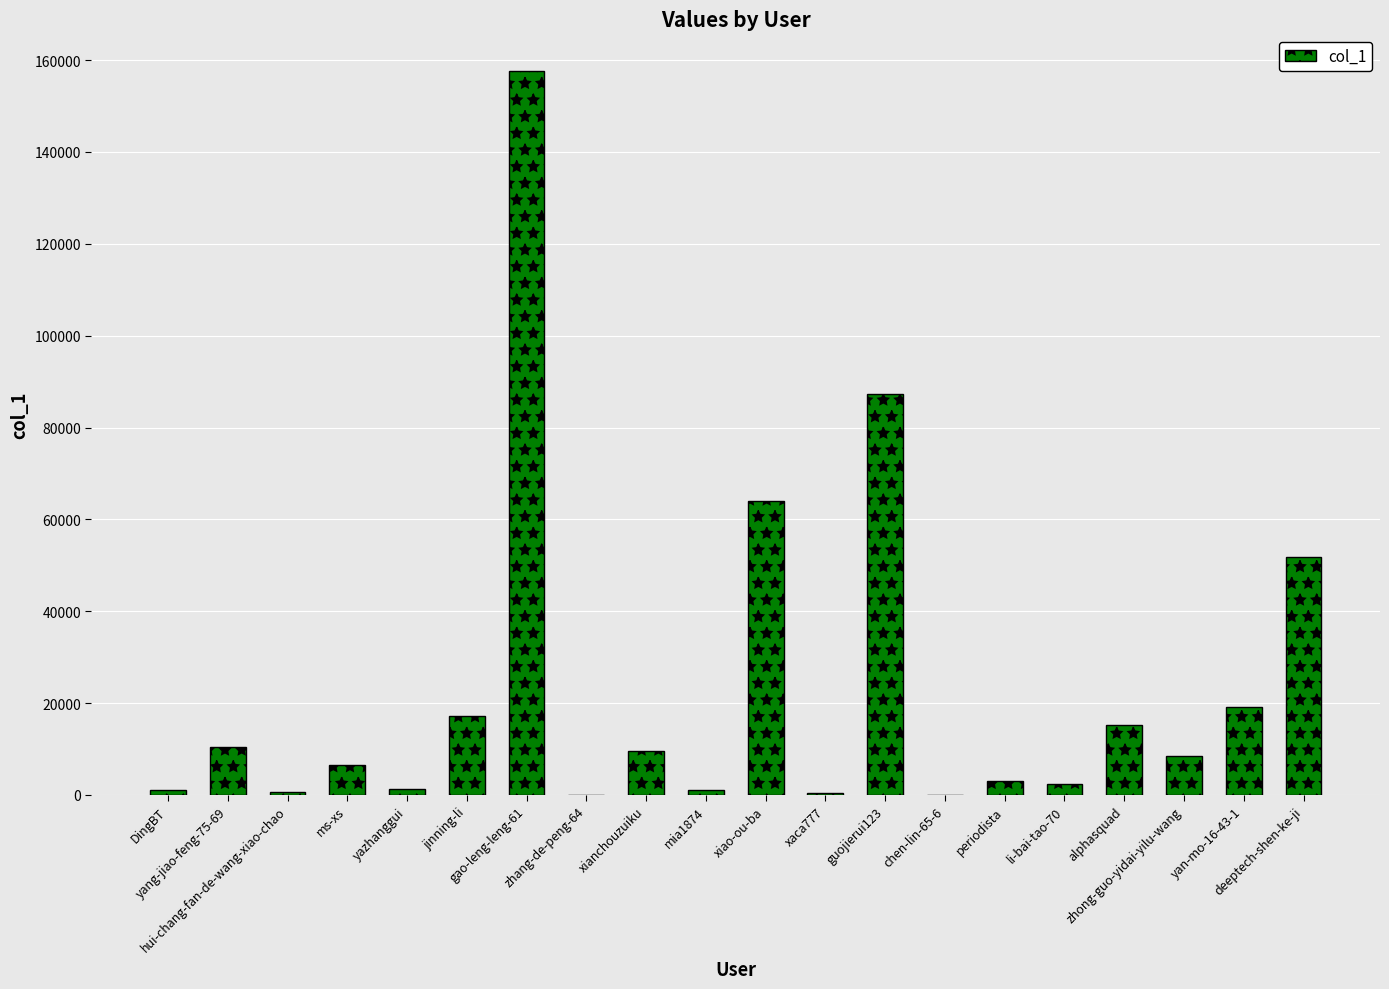

What is the sum of all values?

457378